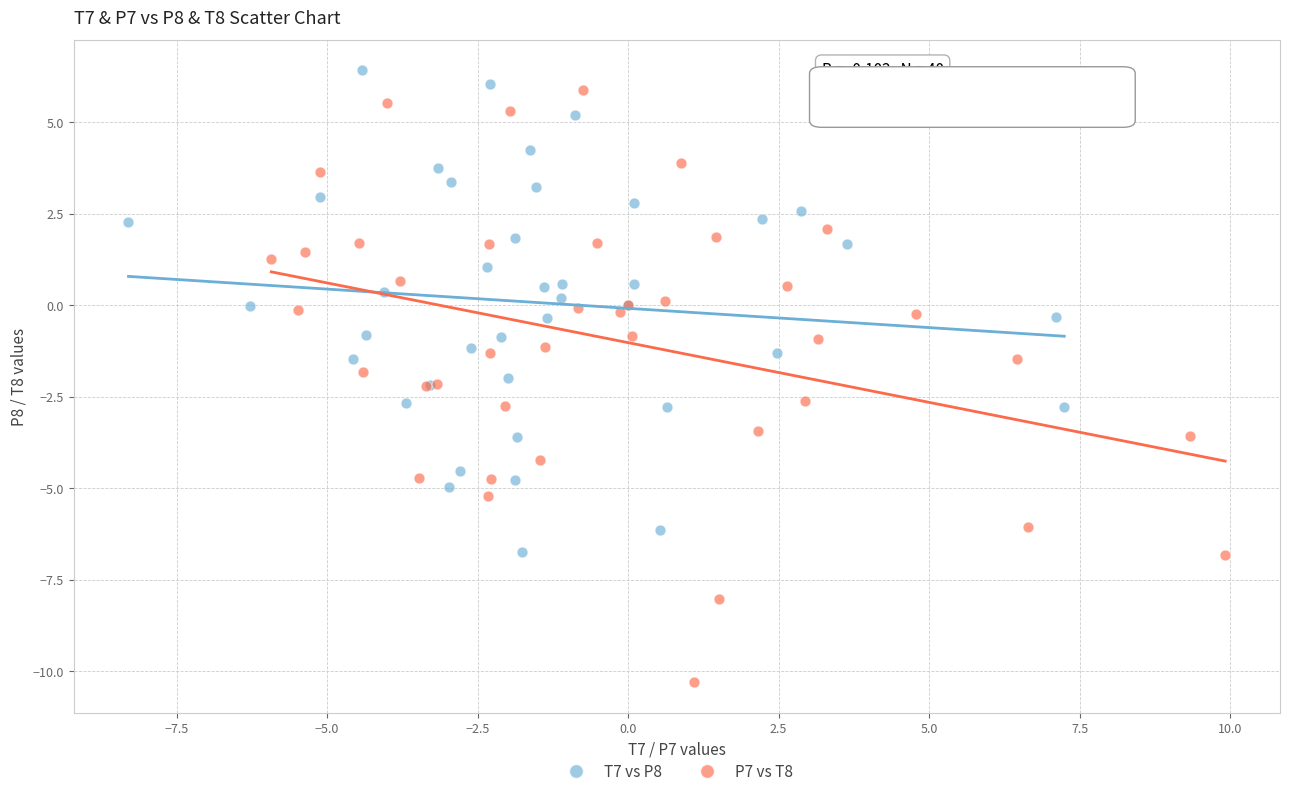

Which series contains the lowest Y value?

P7 vs T8